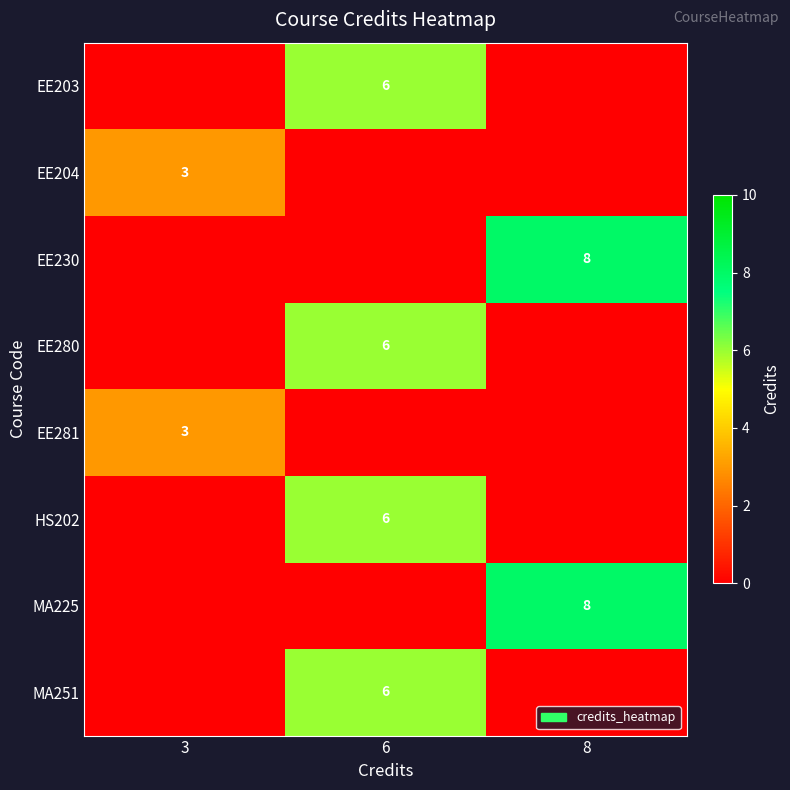

The value of HS202 at 6 is 9. True or false?

False